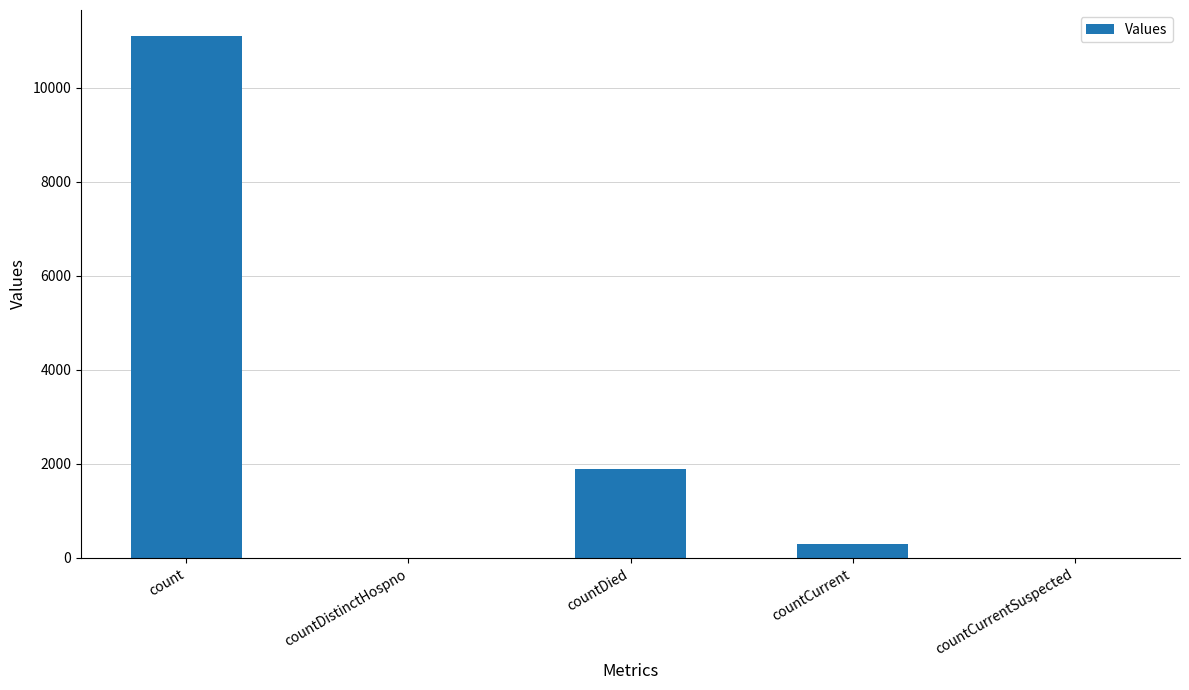

Where is the data nearest to the value 5550?

countDied